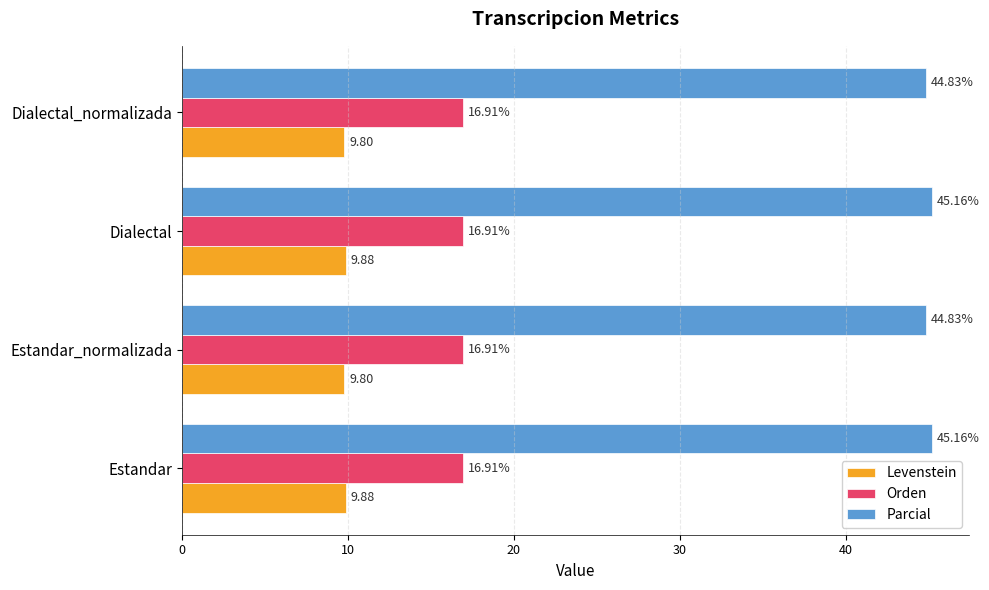

What is the sum of all Levenstein values?

39.4